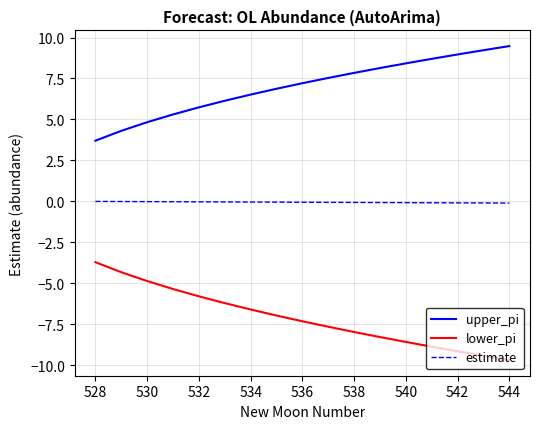

List the series in order of their overall mean, lowest first.

lower_pi, estimate, upper_pi